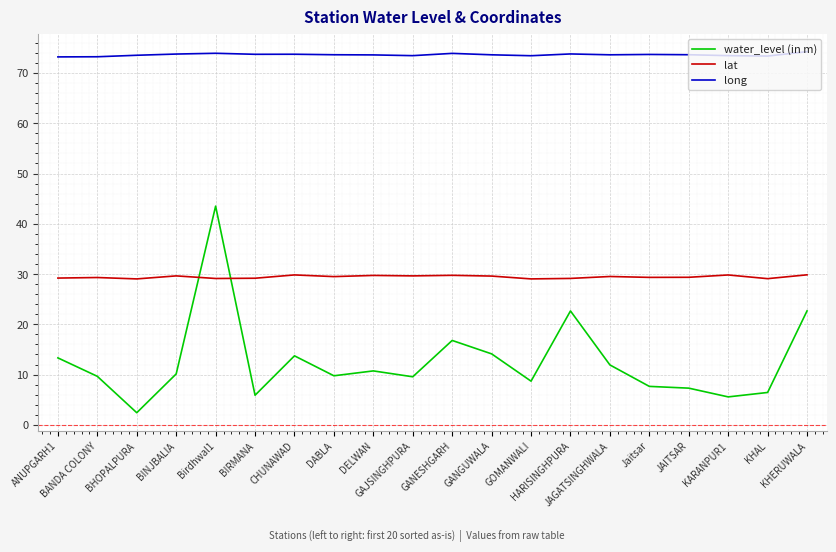

Which series ends up on top after the final intersection of water_level (in m) and lat?

lat